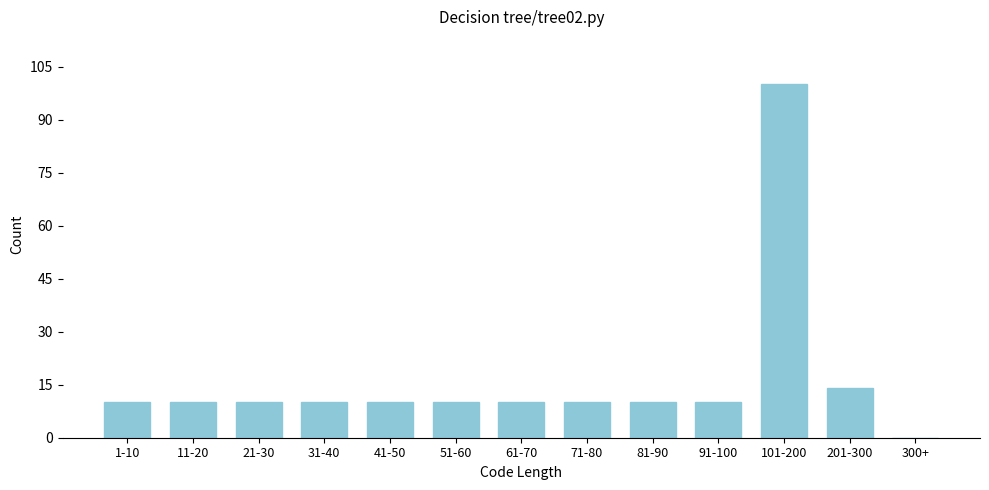

Reading right to left, what are all the values shown in this chart?

300+=0	201-300=14	101-200=100	91-100=10	81-90=10	71-80=10	61-70=10	51-60=10	41-50=10	31-40=10	21-30=10	11-20=10	1-10=10